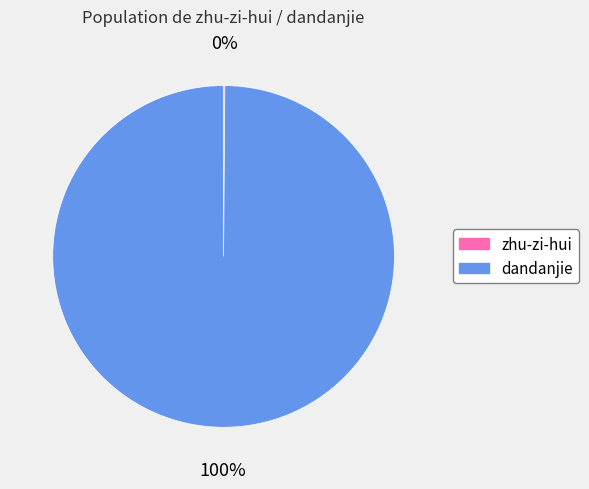

True or false: dandanjie accounts for 85% of the total.

False